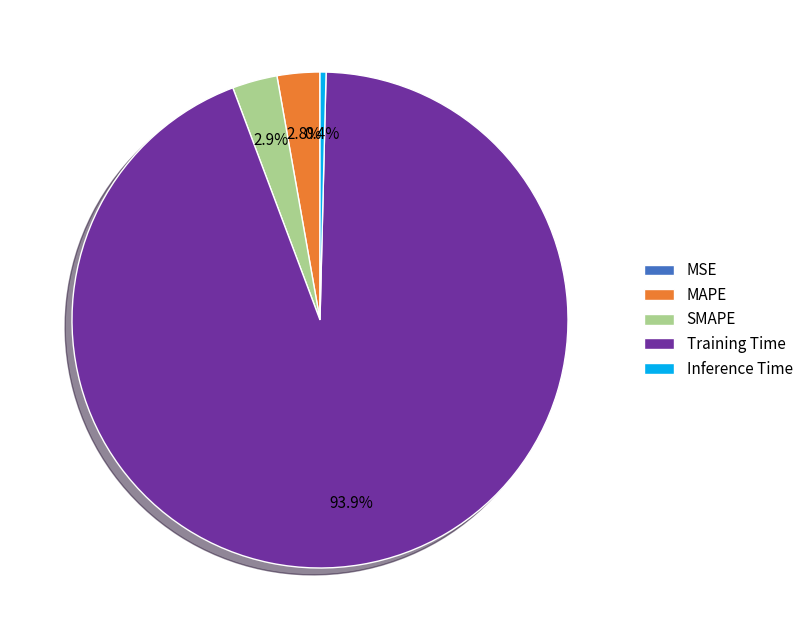

What percentage is NOT represented by MAPE?

97.2%